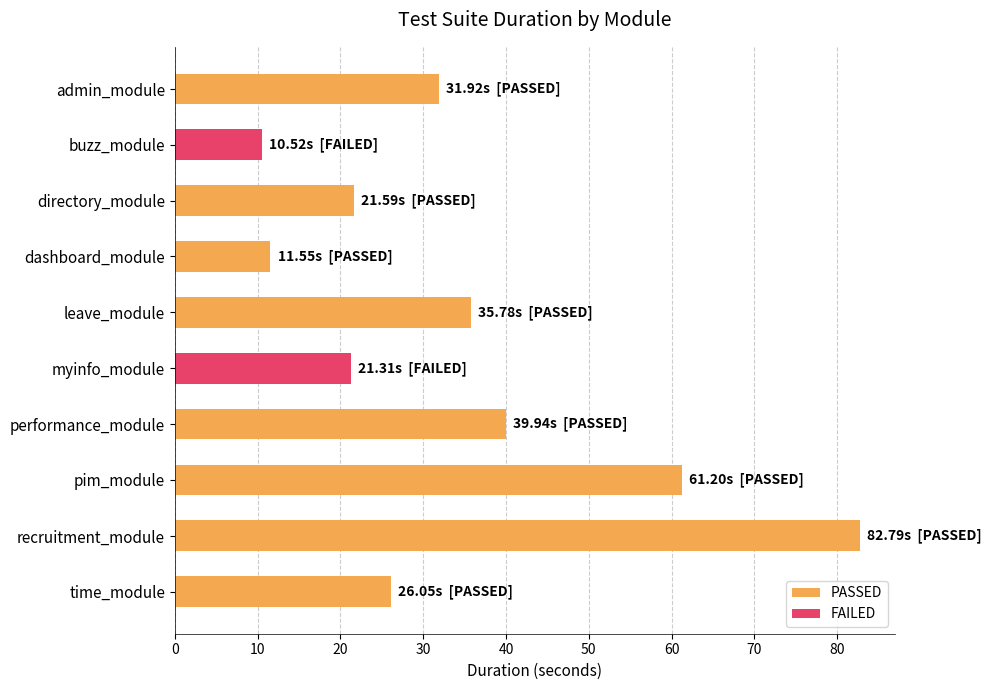

What is the maximum value shown in the chart?

82.8